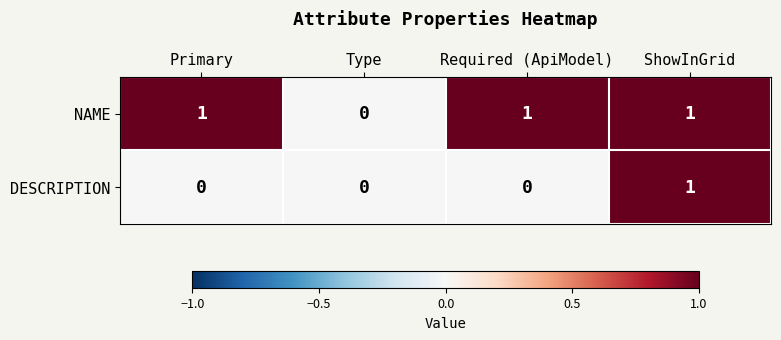

The value of DESCRIPTION at ShowInGrid is 1. True or false?

True